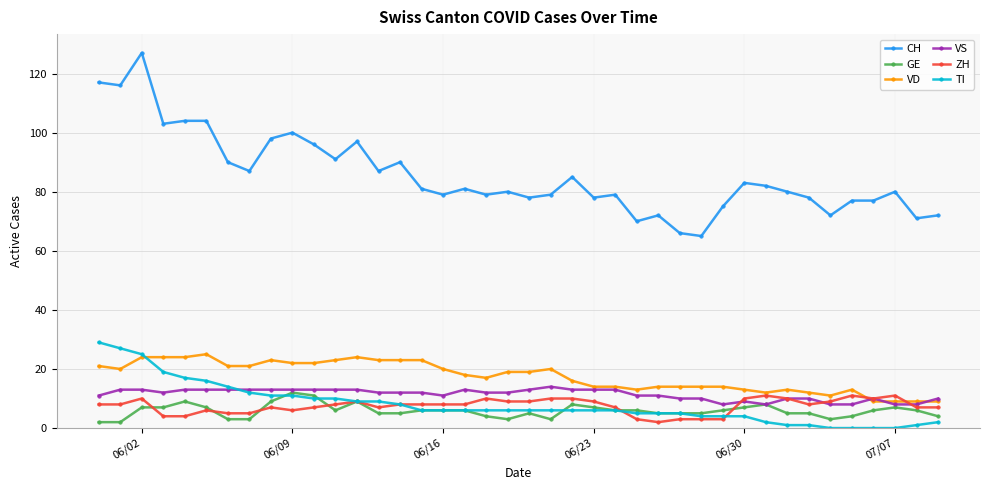

What are all the series names shown in the legend?

CH, GE, VD, VS, ZH, TI